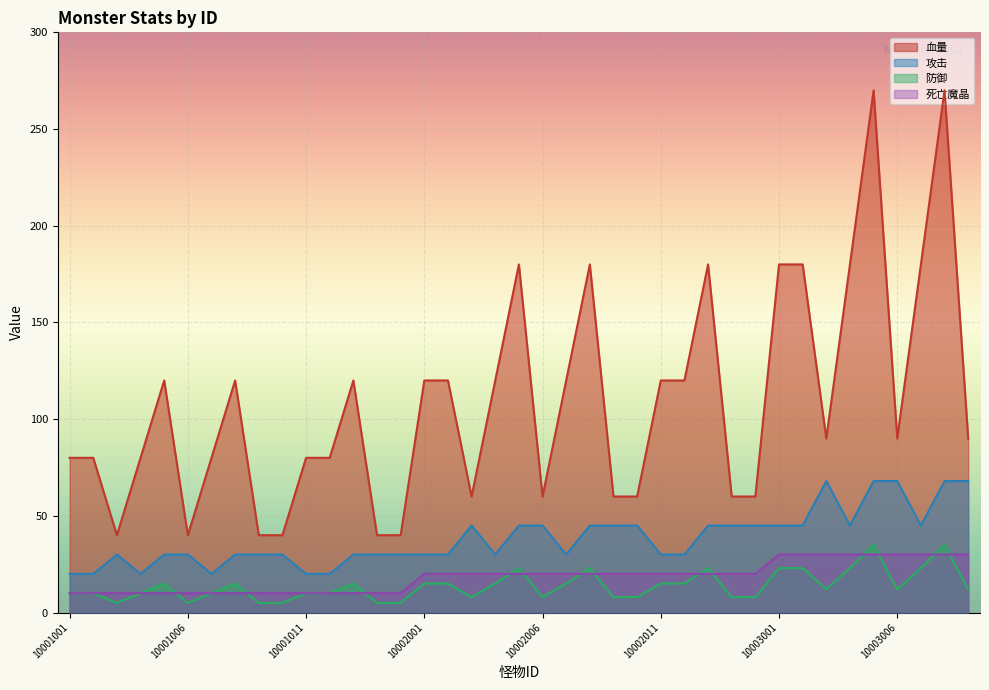

Does the chart display data point markers on the line(s)?

No